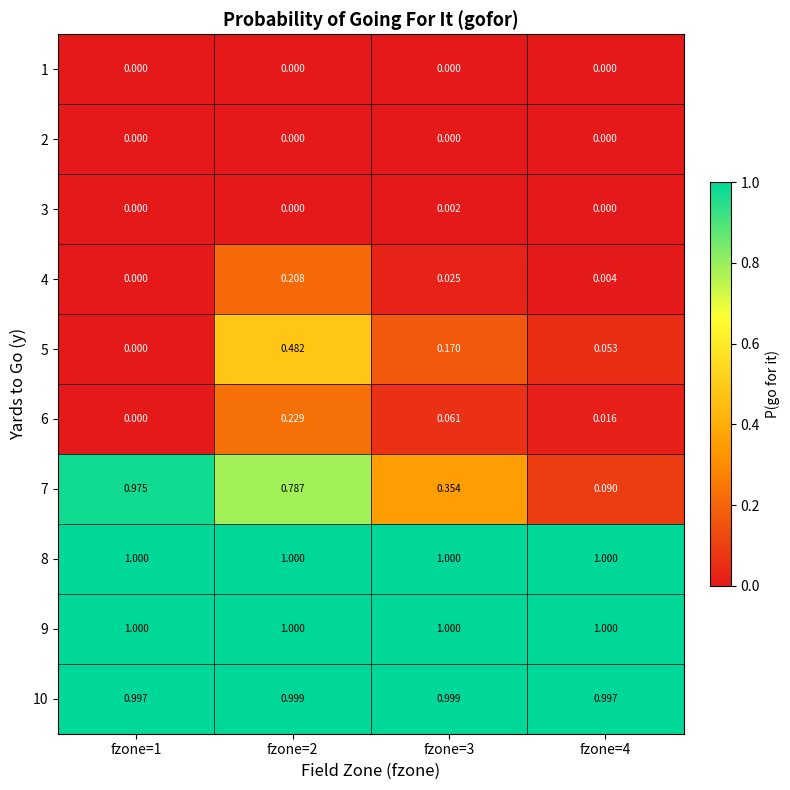

What is the spread (max minus min) of values at fzone=1?

1.0